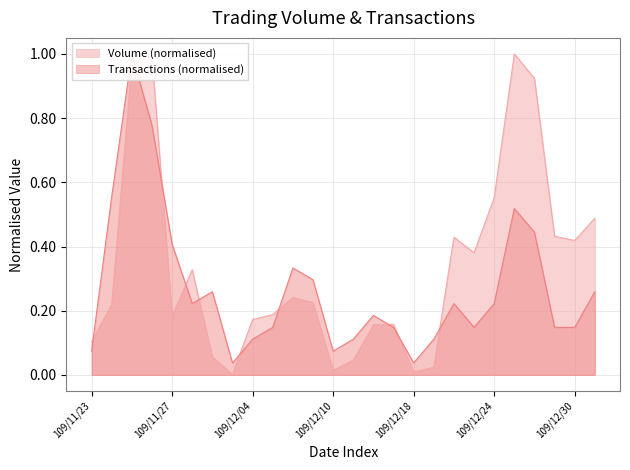

Where is the first local maximum for Transactions?

109/11/25